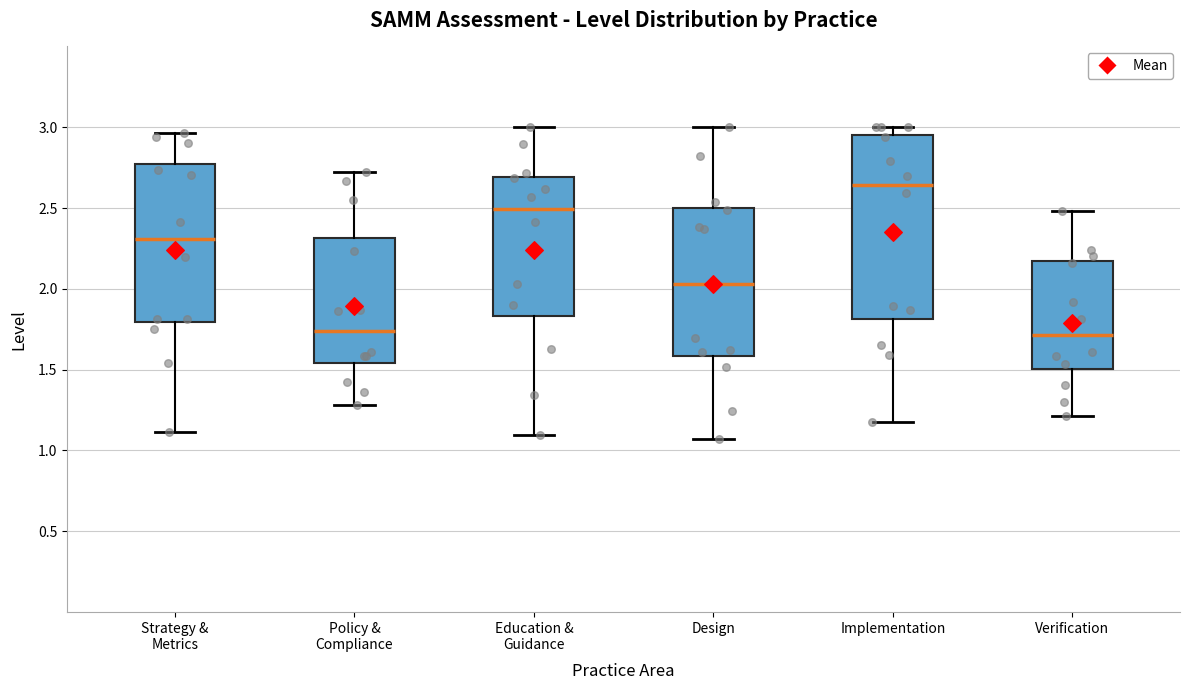

Reading left to right, transcribe this box plot: for each box, give where its median line is, the range the box spans, and where its two whiskers end, as read against the y-axis. The values are not printed on the chart, so give them approximately, as read against the axis.

Strategy & Metrics: median 2.30, box 1.80 to 2.75, whiskers 1.10 to 2.95
Policy & Compliance: median 1.75, box 1.55 to 2.30, whiskers 1.30 to 2.70
Education & Guidance: median 2.50, box 1.85 to 2.70, whiskers 1.10 to 3.00
Design: median 2.05, box 1.60 to 2.50, whiskers 1.05 to 3.00
Implementation: median 2.65, box 1.80 to 2.95, whiskers 1.20 to 3.00
Verification: median 1.70, box 1.50 to 2.15, whiskers 1.20 to 2.50